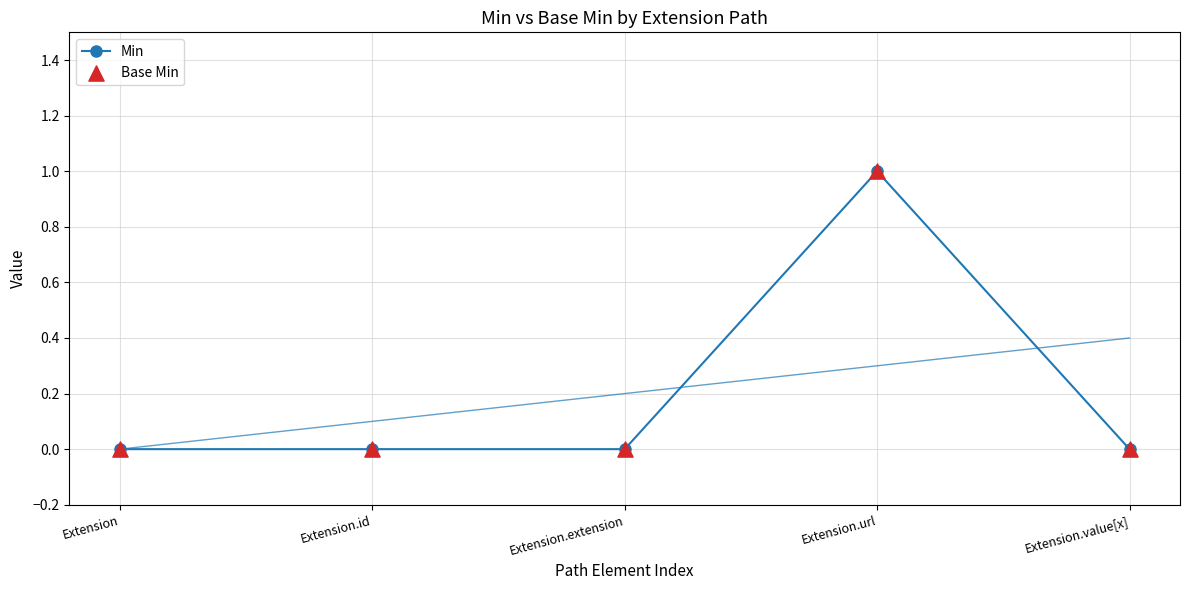

Which series has the largest total across all categories?

Min